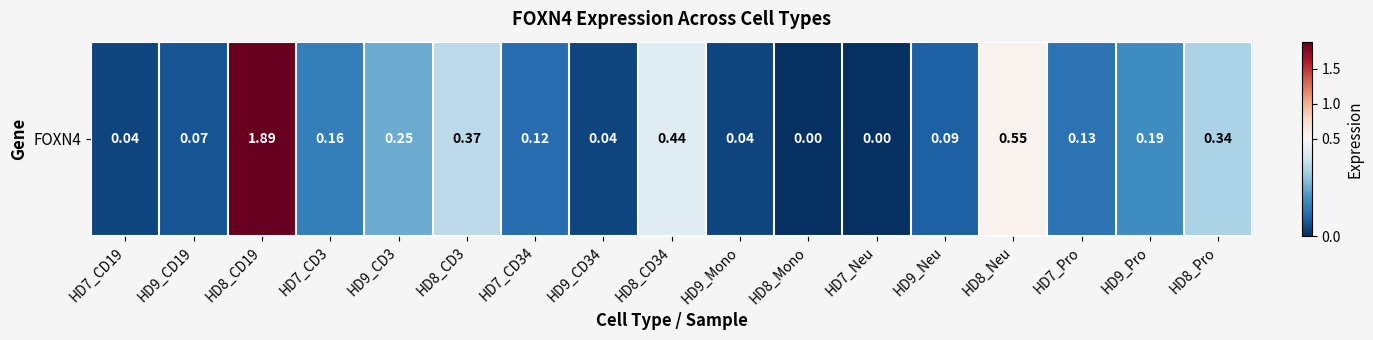

Reading left to right, list all the values displayed in this chart.

HD7_CD19=0.0	HD9_CD19=0.1	HD8_CD19=1.9	HD7_CD3=0.2	HD9_CD3=0.2	HD8_CD3=0.4	HD7_CD34=0.1	HD9_CD34=0.0	HD8_CD34=0.4	HD9_Mono=0.0	HD8_Mono=0.0	HD7_Neu=0.0	HD9_Neu=0.1	HD8_Neu=0.6	HD7_Pro=0.1	HD9_Pro=0.2	HD8_Pro=0.3